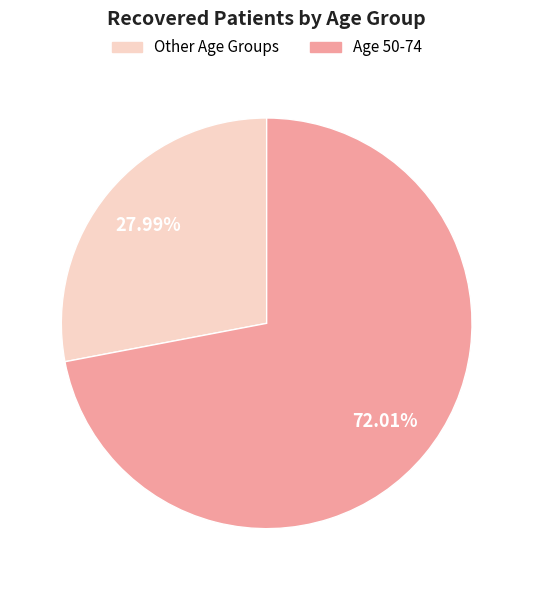

Is there any slice that represents more than half of the pie?

Yes